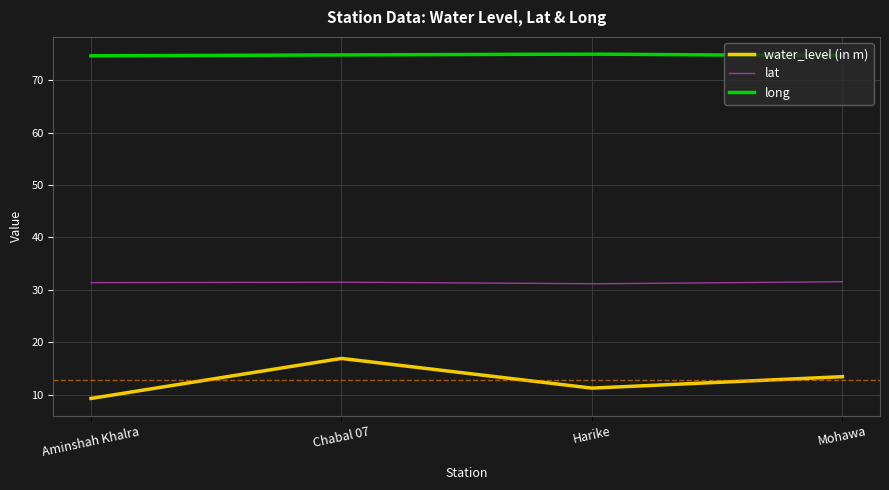

How many series are shown in this chart?

3